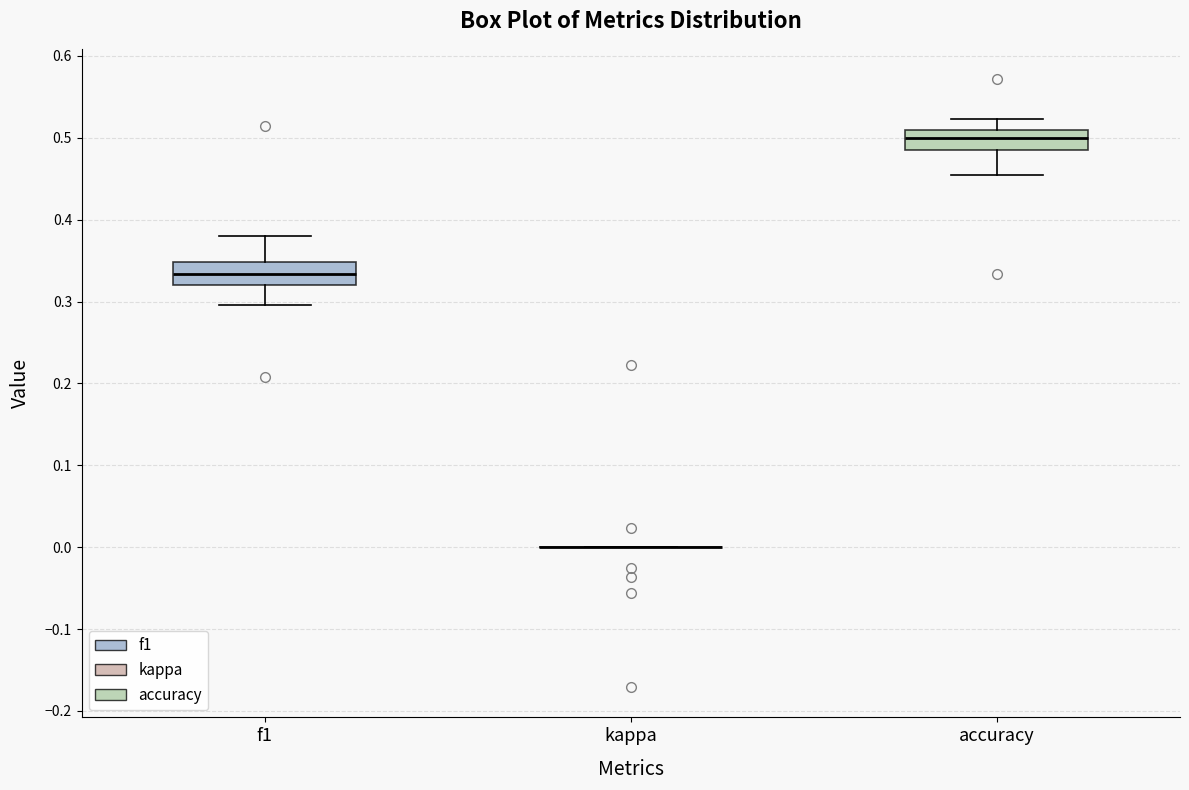

Reading left to right, transcribe this box plot: for each box, give where its median line is, the range the box spans, and where its two whiskers end, as read against the y-axis. The values are not printed on the chart, so give them approximately, as read against the axis.

f1: median 0.33, box 0.32 to 0.35, whiskers 0.30 to 0.38
kappa: box collapsed to a line at 0.00, whiskers 0.00 to 0.00
accuracy: median 0.50, box 0.48 to 0.51, whiskers 0.45 to 0.52